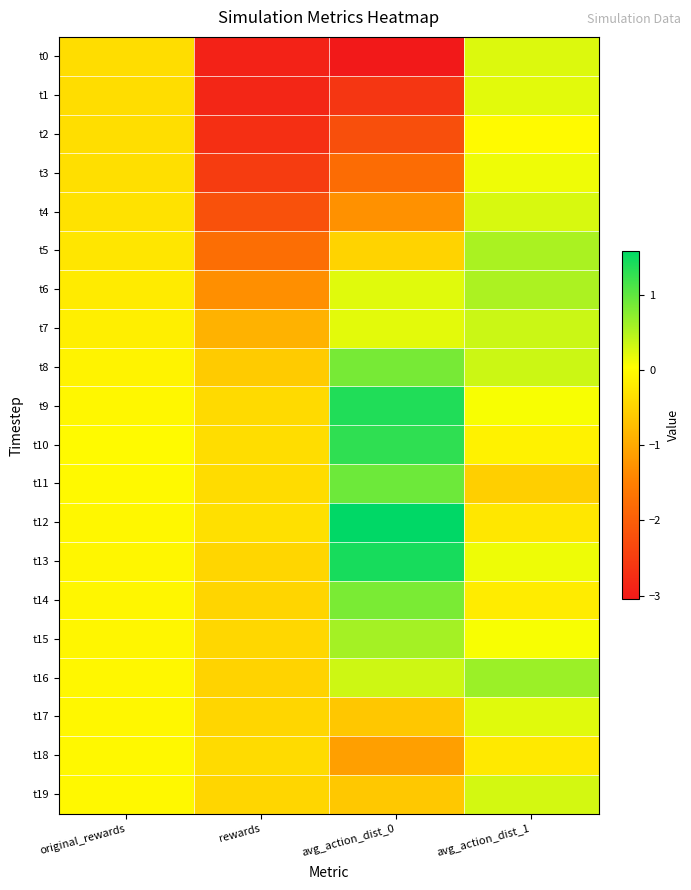

Which series has the widest spread of values?

t0